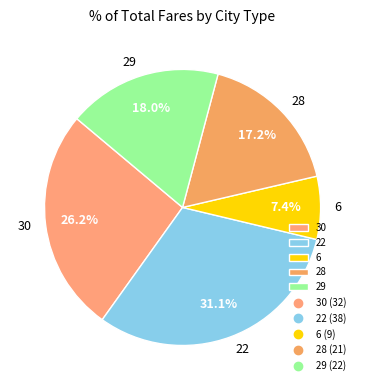

Count the number of slices in the pie.

5